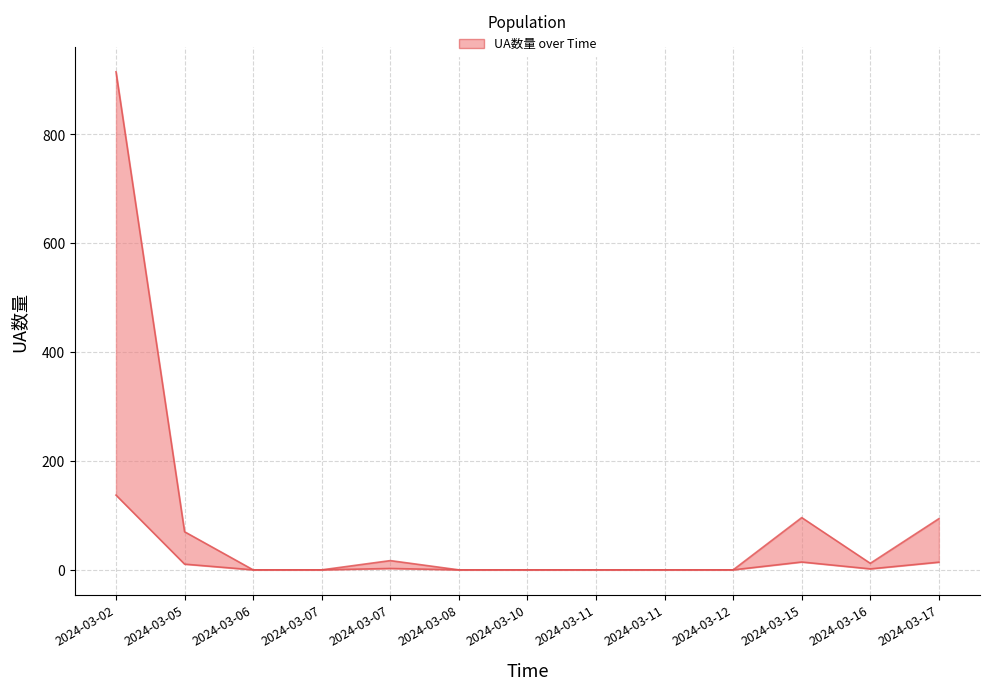

Reading left to right, transcribe all the data shown in this chart.

915	70	0	0	17	0	0	0	0	0	96	12	94